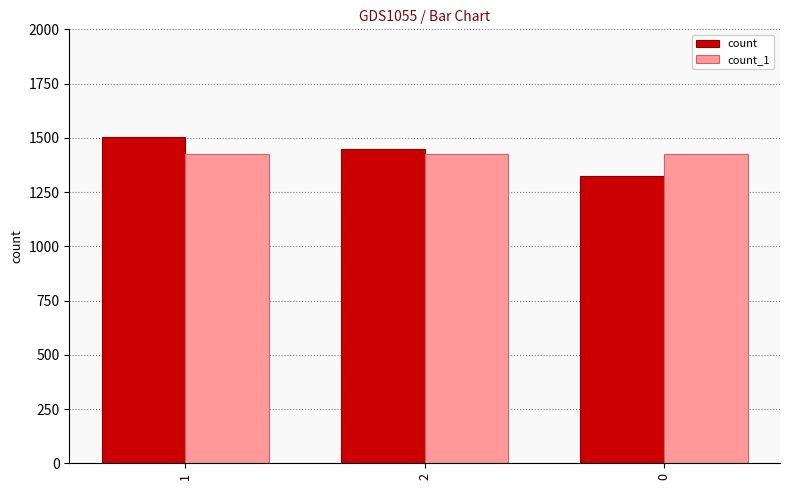

What are all the series names shown in the legend?

count, count_1